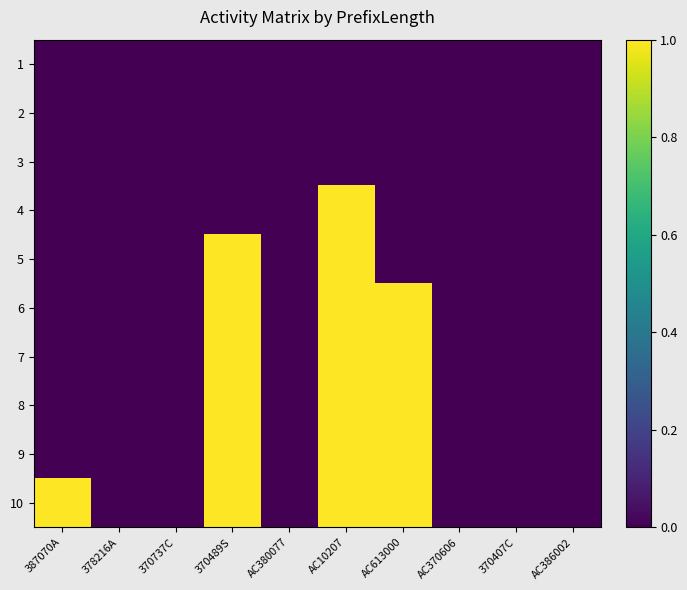

Reading left to right, what are all the values shown in this chart?

1: 387070A=0	378216A=0	370737C=0	370489S=0	AC380077=0	AC10207=0	AC613000=0	AC370606=0	370407C=0	AC386002=0
2: 387070A=0	378216A=0	370737C=0	370489S=0	AC380077=0	AC10207=0	AC613000=0	AC370606=0	370407C=0	AC386002=0
3: 387070A=0	378216A=0	370737C=0	370489S=0	AC380077=0	AC10207=0	AC613000=0	AC370606=0	370407C=0	AC386002=0
4: 387070A=0	378216A=0	370737C=0	370489S=0	AC380077=0	AC10207=1	AC613000=0	AC370606=0	370407C=0	AC386002=0
5: 387070A=0	378216A=0	370737C=0	370489S=1	AC380077=0	AC10207=1	AC613000=0	AC370606=0	370407C=0	AC386002=0
6: 387070A=0	378216A=0	370737C=0	370489S=1	AC380077=0	AC10207=1	AC613000=1	AC370606=0	370407C=0	AC386002=0
7: 387070A=0	378216A=0	370737C=0	370489S=1	AC380077=0	AC10207=1	AC613000=1	AC370606=0	370407C=0	AC386002=0
8: 387070A=0	378216A=0	370737C=0	370489S=1	AC380077=0	AC10207=1	AC613000=1	AC370606=0	370407C=0	AC386002=0
9: 387070A=0	378216A=0	370737C=0	370489S=1	AC380077=0	AC10207=1	AC613000=1	AC370606=0	370407C=0	AC386002=0
10: 387070A=1	378216A=0	370737C=0	370489S=1	AC380077=0	AC10207=1	AC613000=1	AC370606=0	370407C=0	AC386002=0